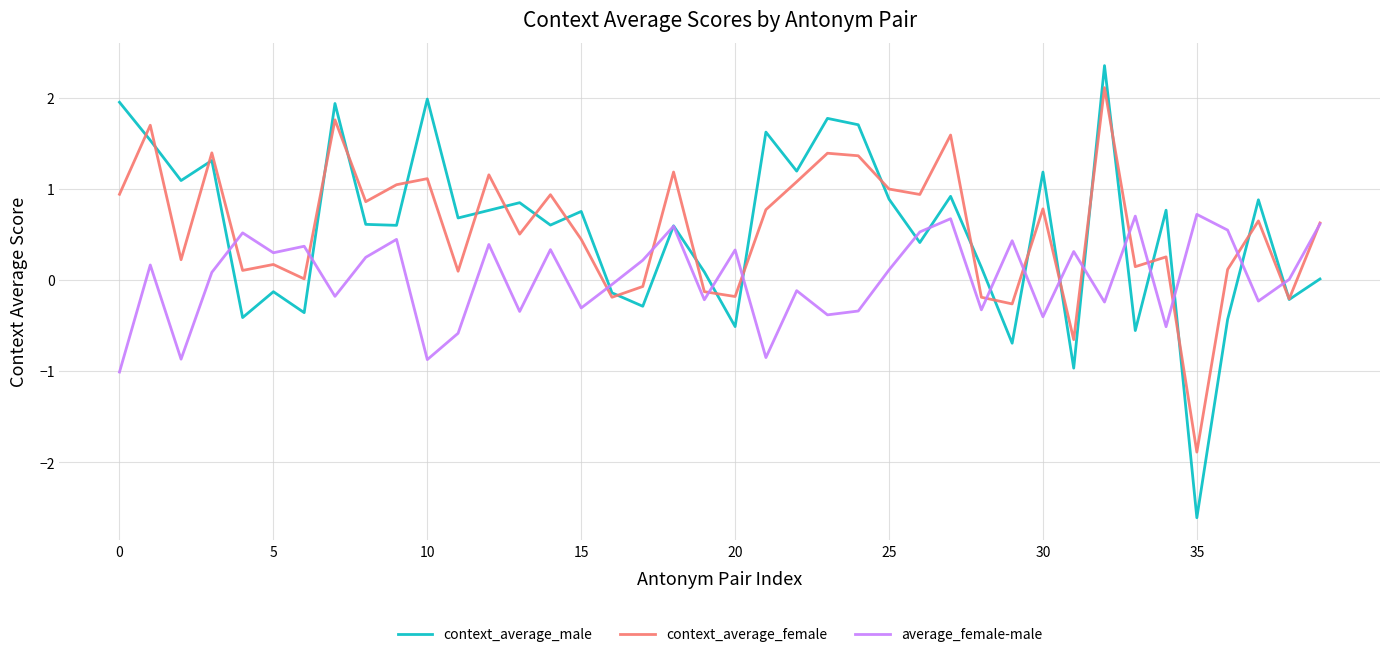

What is the greatest value displayed?

2.4